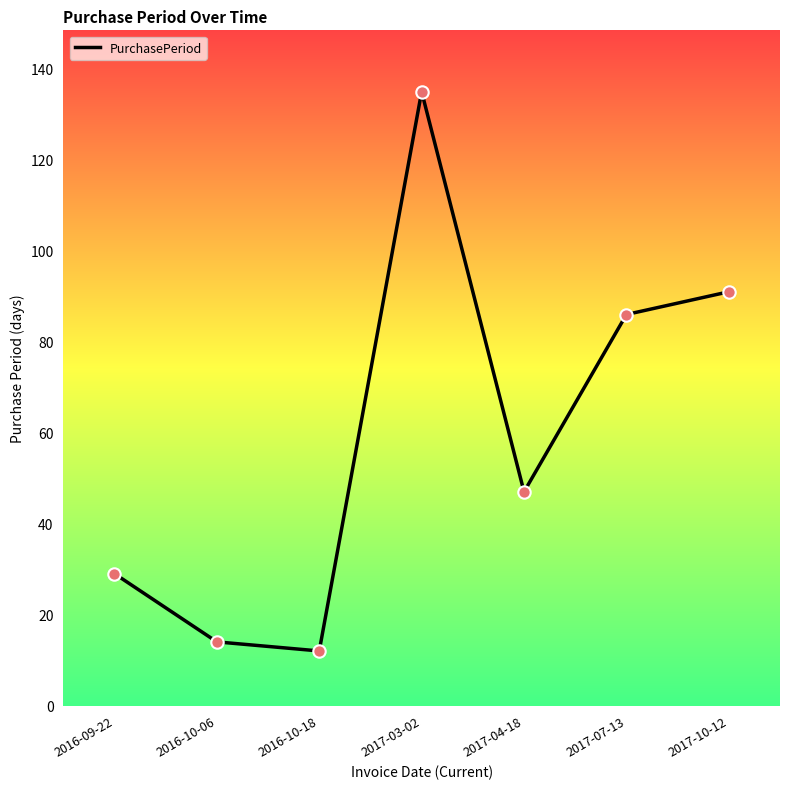

What is the ratio of the value at 2017-10-12 to the value at 2017-07-13?

1.1